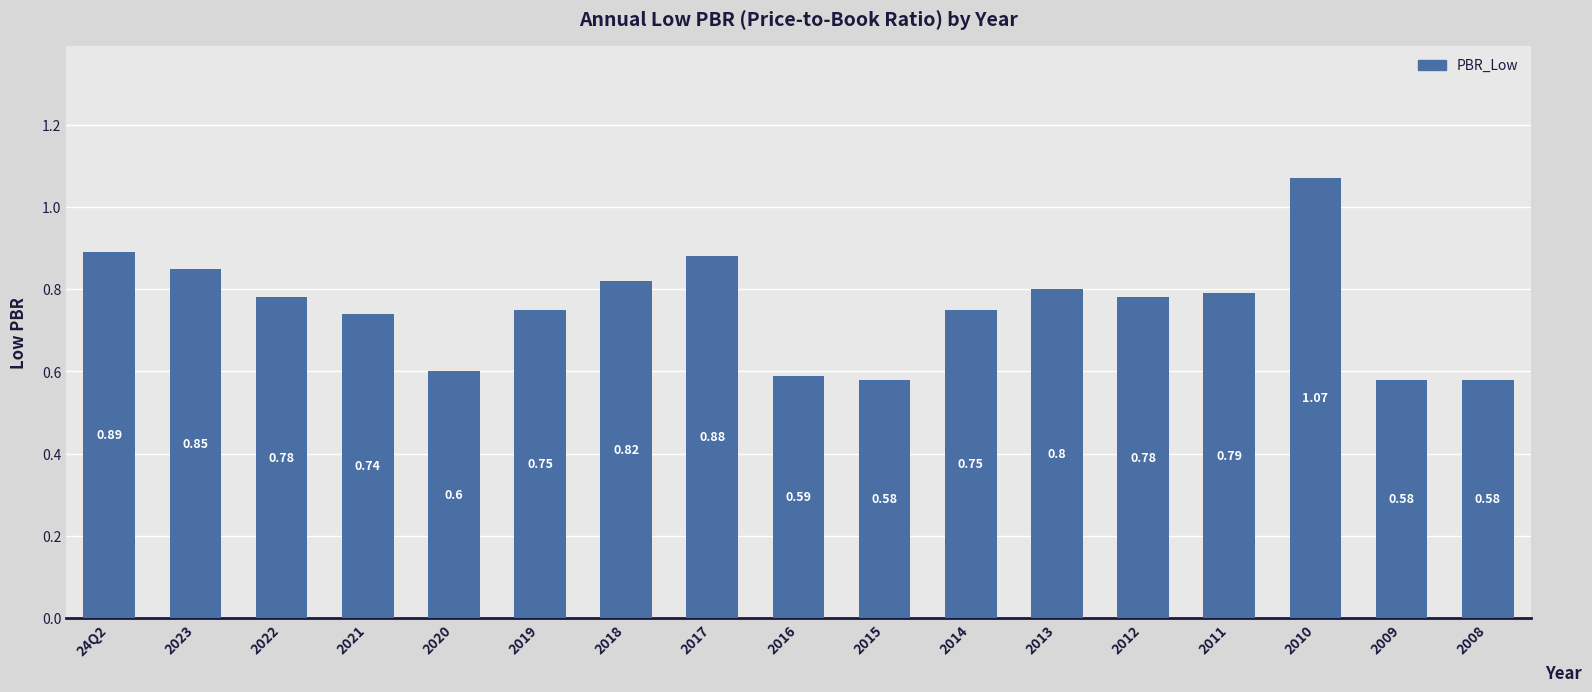

Which has a higher value, 2022 or 2010?

2010